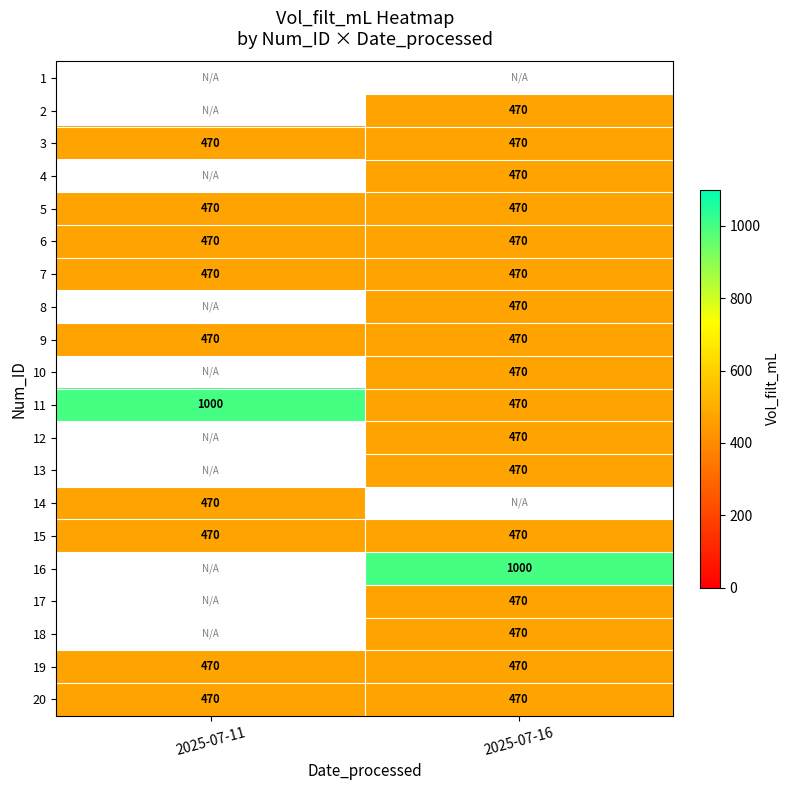

Is it true that 19 equals 625 at 2025-07-11?

False